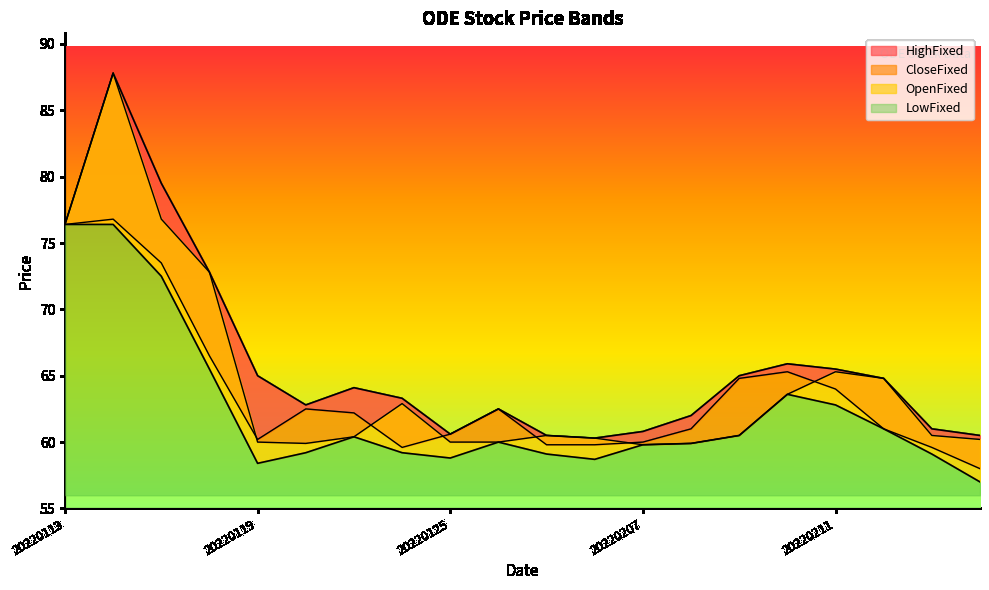

True or false: LowFixed and HighFixed intersect in this chart.

False